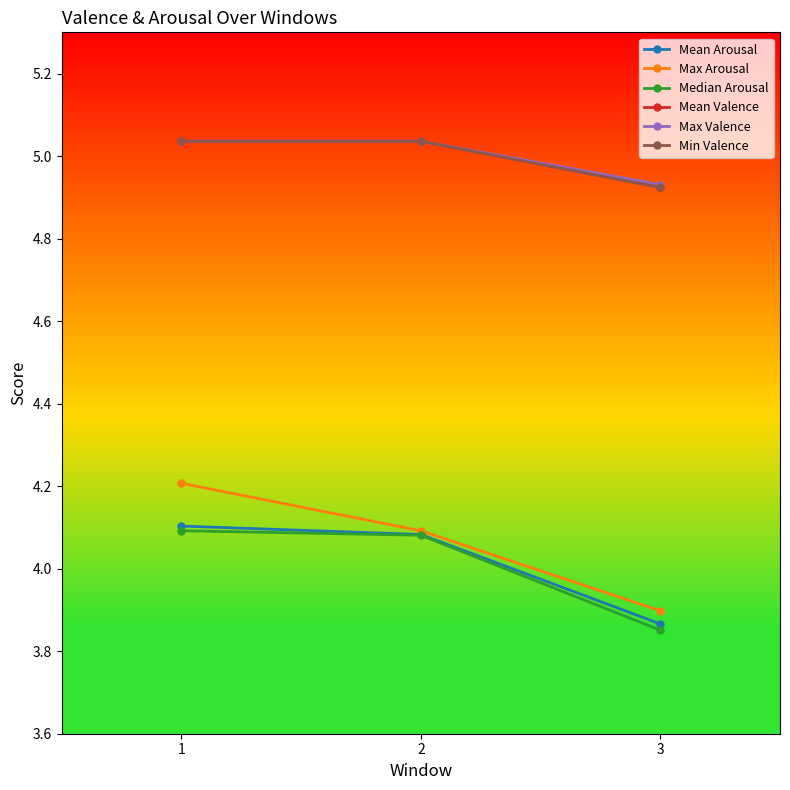

Which series changed the most between 1 and 3?

Max Arousal